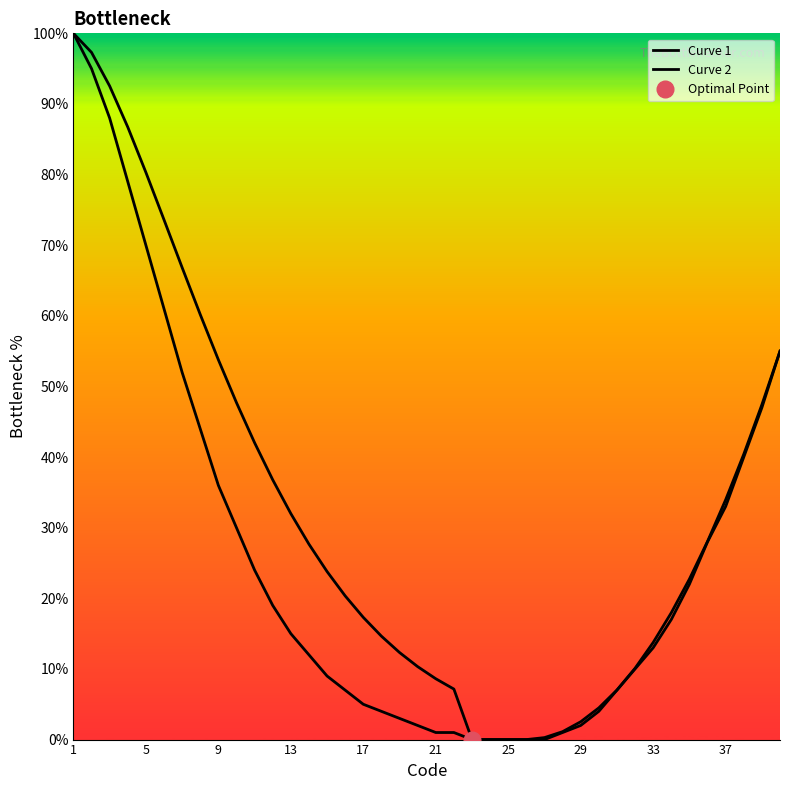

Which label corresponds to the largest value in the chart?

1